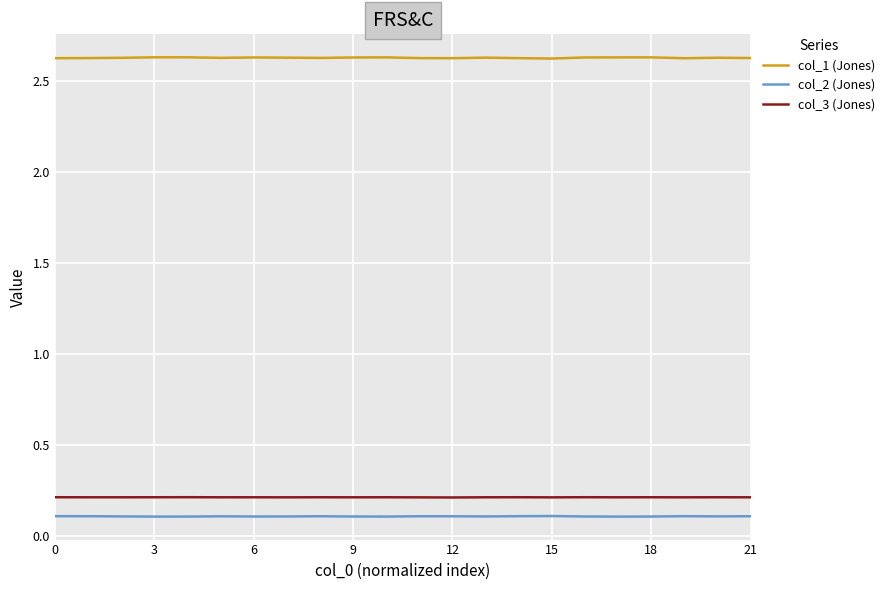

Which series has the largest total across all categories?

col_1 (Jones)